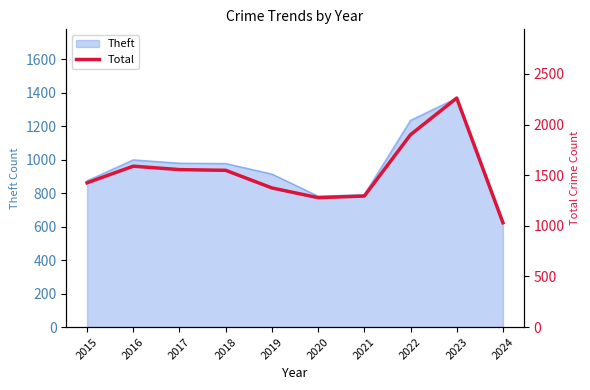

Reading right to left, transcribe all the data shown in this chart.

2024=1031	2023=2262	2022=1900	2021=1294	2020=1278	2019=1374	2018=1548	2017=1555	2016=1589	2015=1425